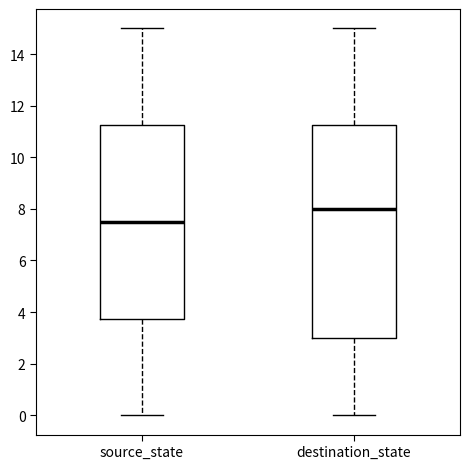

Reading left to right, transcribe this box plot: for each box, give where its median line is, the range the box spans, and where its two whiskers end, as read against the y-axis. The values are not printed on the chart, so give them approximately, as read against the axis.

source_state: median 7.6, box 3.8 to 11.2, whiskers 0.0 to 15.0
destination_state: median 8.0, box 3.0 to 11.2, whiskers 0.0 to 15.0